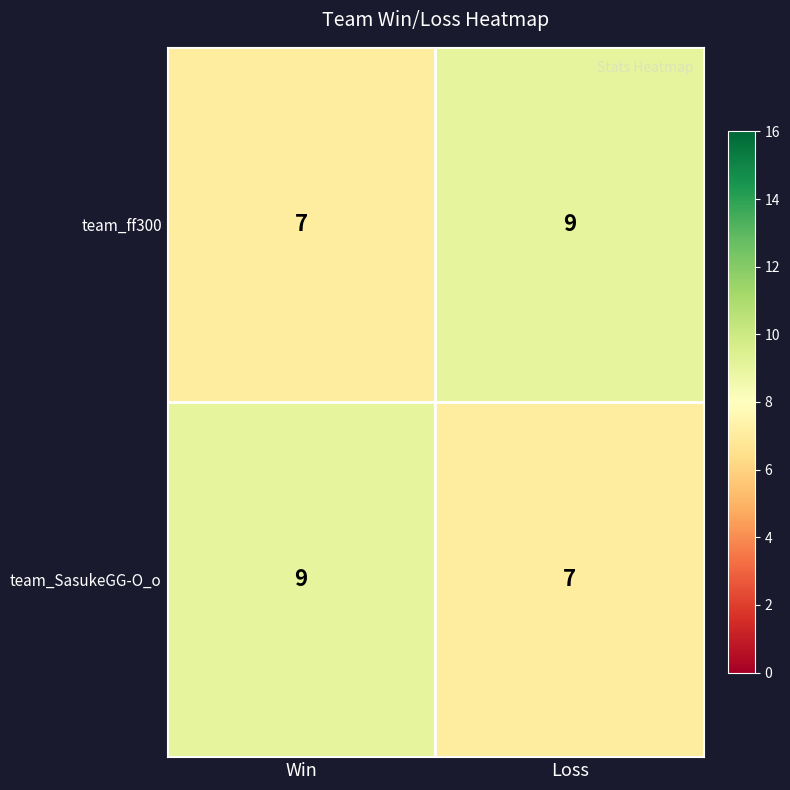

Reading left to right, list all the values displayed in this chart.

team_ff300: Win=7	Loss=9
team_SasukeGG-O_o: Win=9	Loss=7